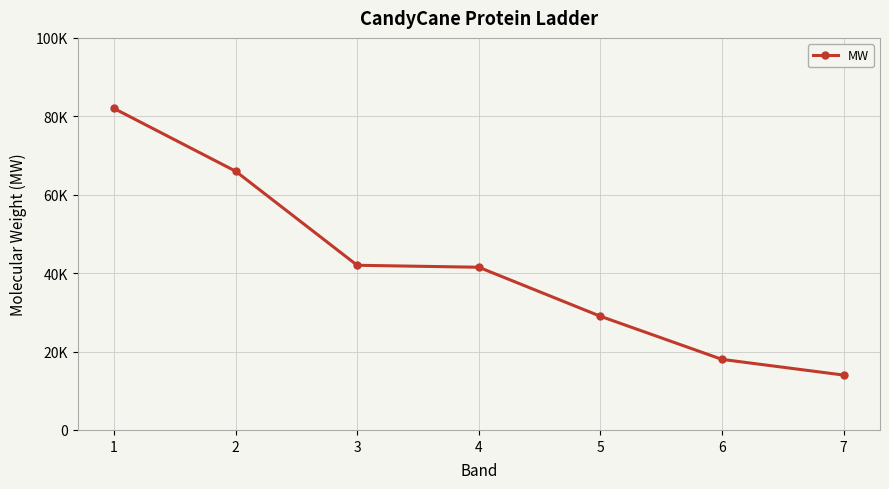

Which label corresponds to the largest value in the chart?

1